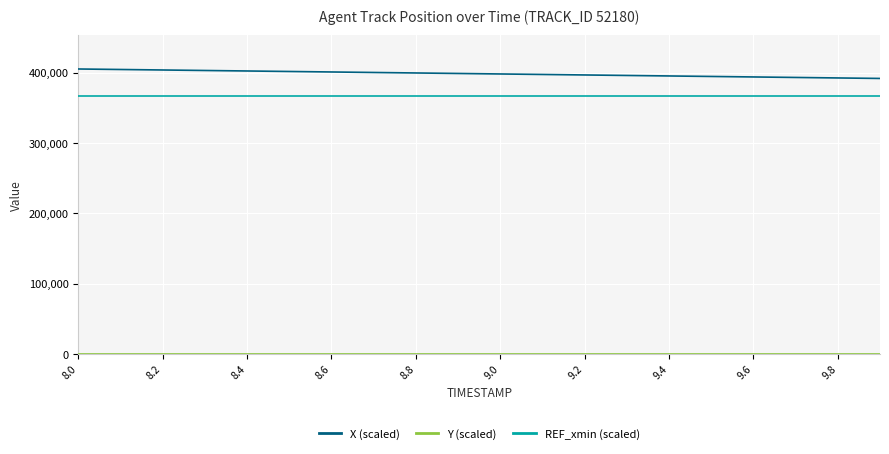

True or false: REF_xmin (scaled) and X (scaled) intersect in this chart.

False